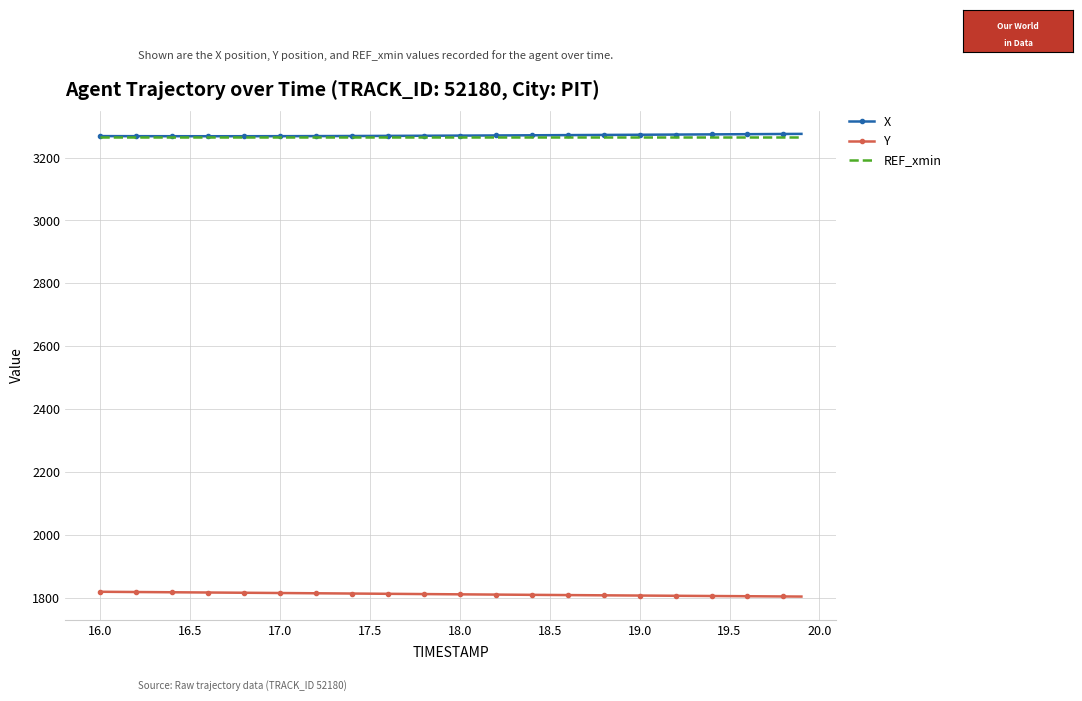

True or false: Y and REF_xmin cross at least once.

False